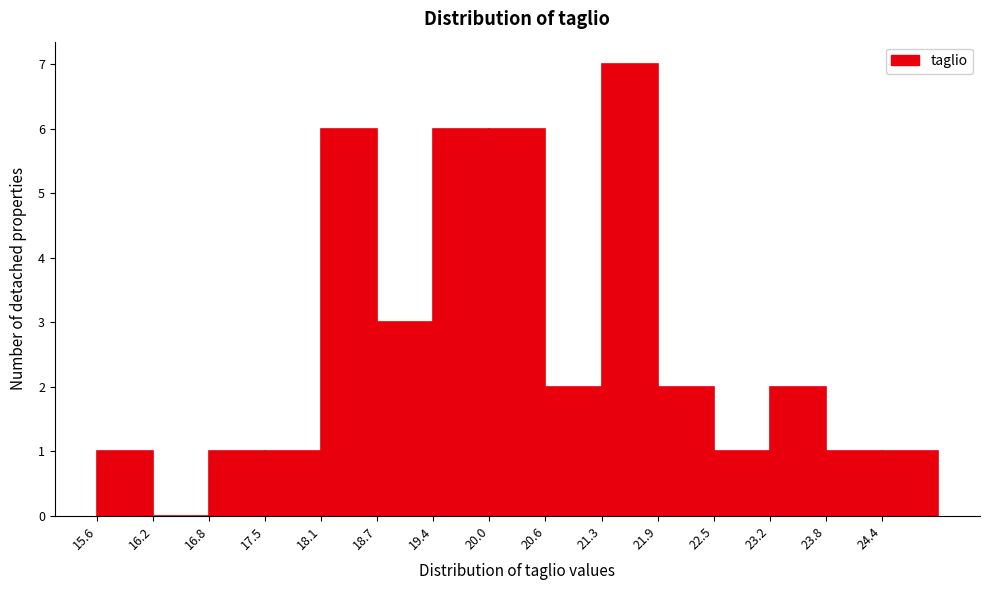

Reading left to right, list every bar in this chart as the range it spans on the x-axis followed by its height. Neither the bar edges nor the heights are printed on the chart, so give them approximately, as read against the axes.

15.6 to 16.2: 1
16.2 to 16.8: 0
16.8 to 17.5: 1
17.5 to 18.1: 1
18.1 to 18.7: 6
18.7 to 19.4: 3
19.4 to 20.0: 6
20.0 to 20.6: 6
20.6 to 21.3: 2
21.3 to 21.9: 7
21.9 to 22.5: 2
22.5 to 23.2: 1
23.2 to 23.8: 2
23.8 to 24.4: 1
24.4 to 25.1: 1